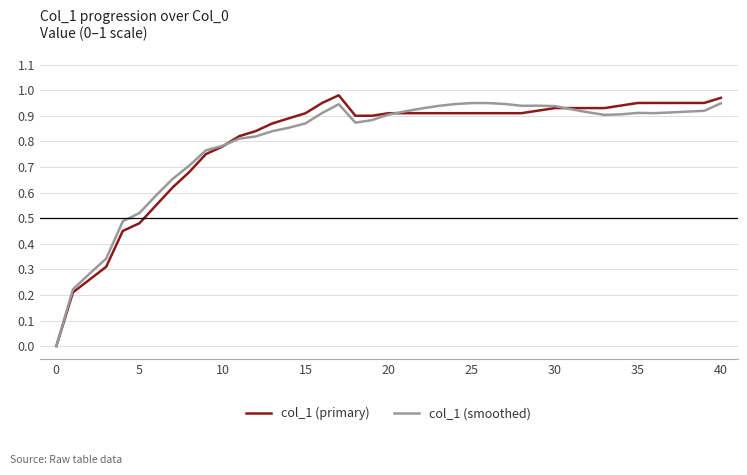

At which category is the sum across all series the highest?

17